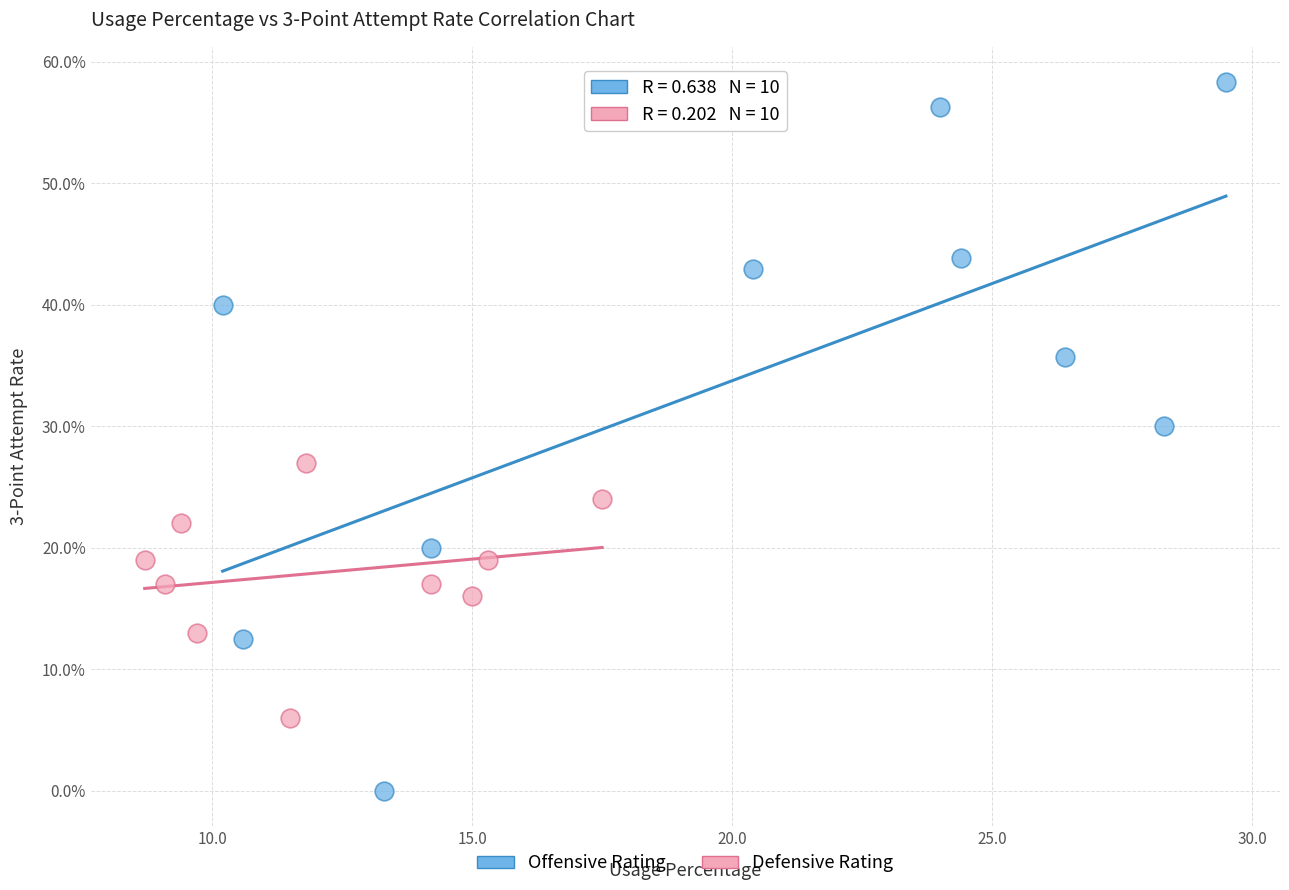

Which series reaches the minimum Y coordinate?

Offensive Rating